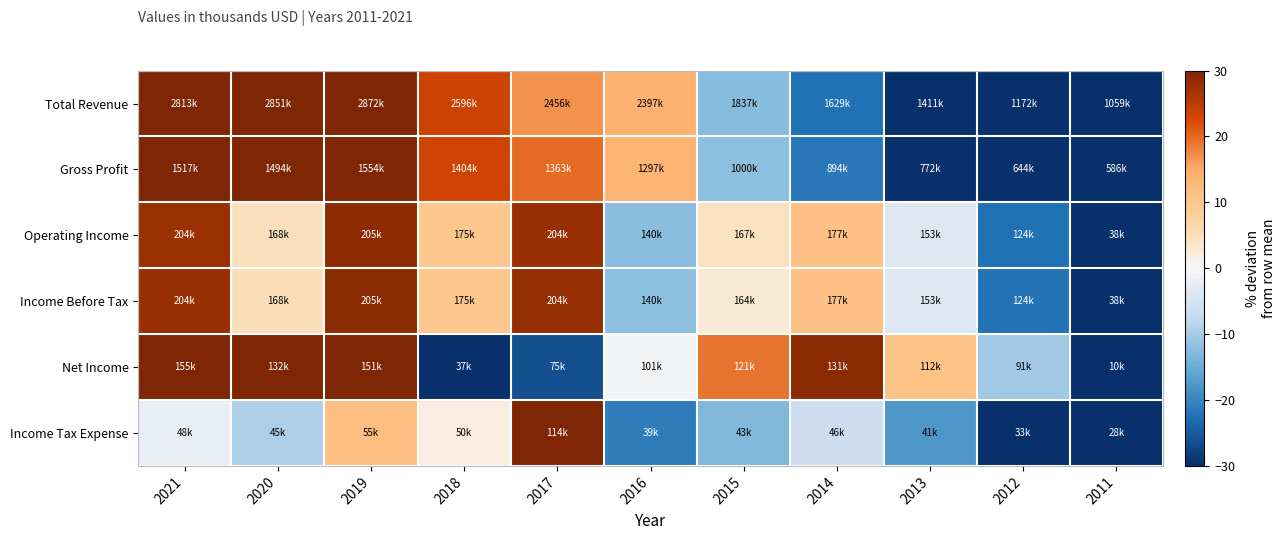

How many categories are shown in the chart?

11